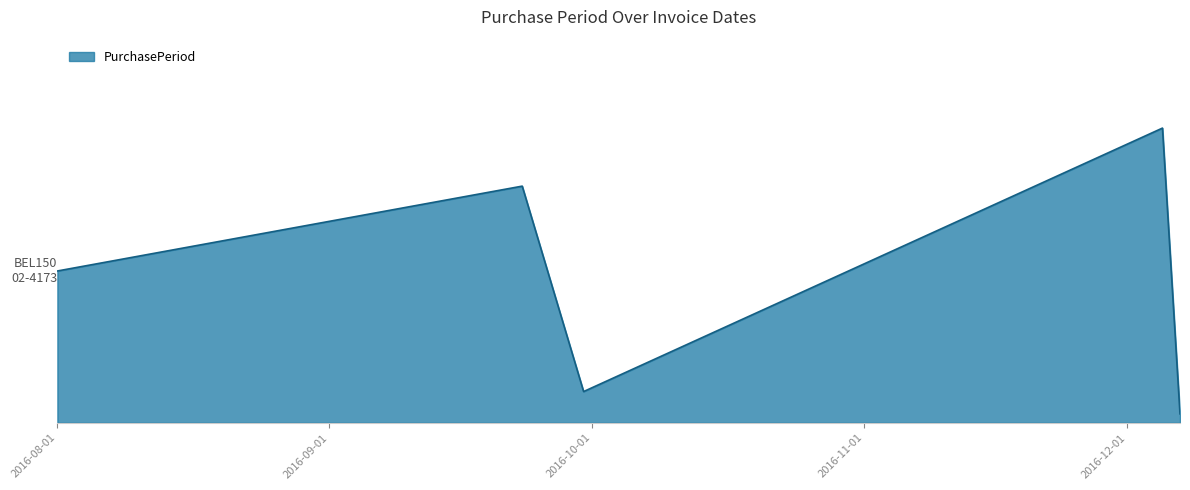

True or false: there are more than 0 points higher than both neighbors.

True